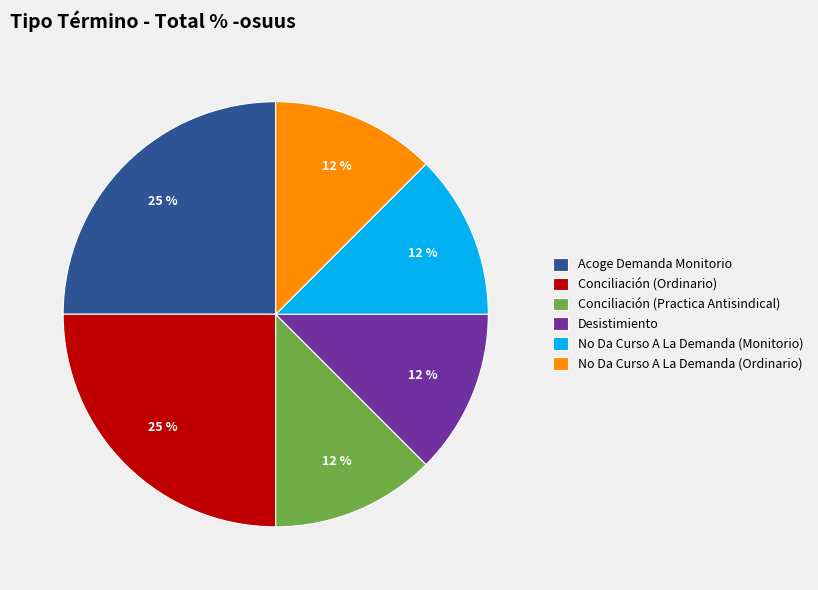

Combined, do No Da Curso A La Demanda (Ordinario) and Conciliación (Practica Antisindical) account for over 50%?

No